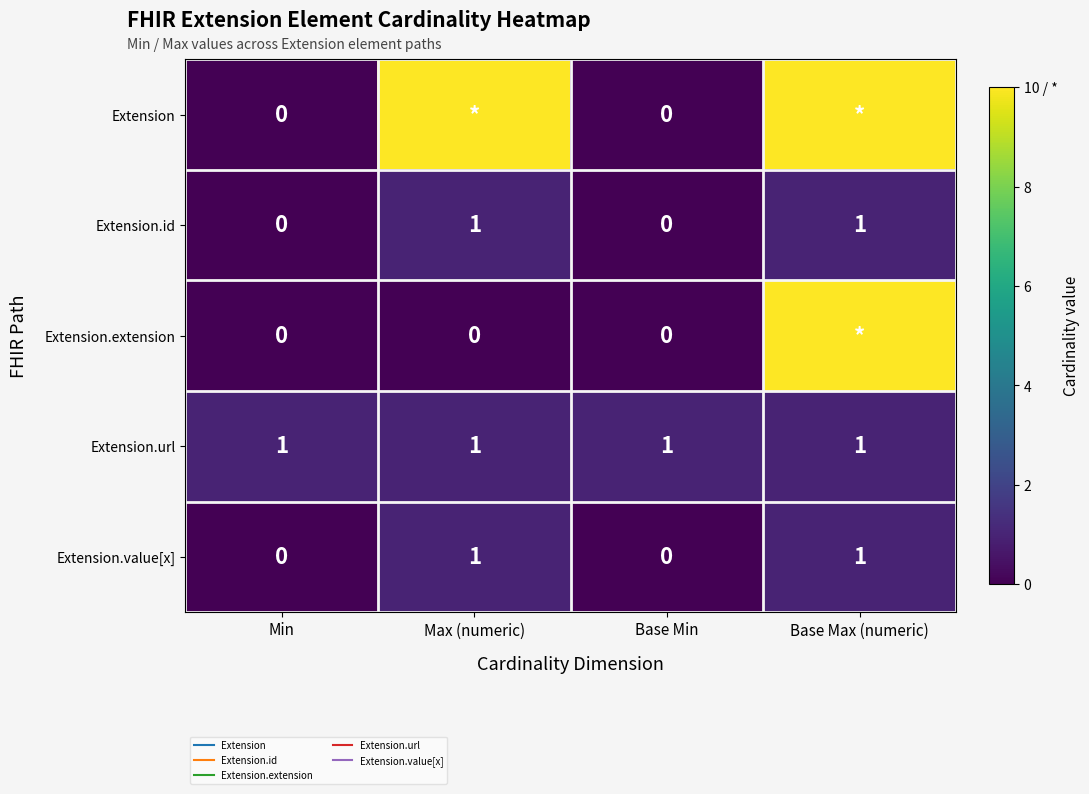

Which series has the largest range (max minus min)?

Extension